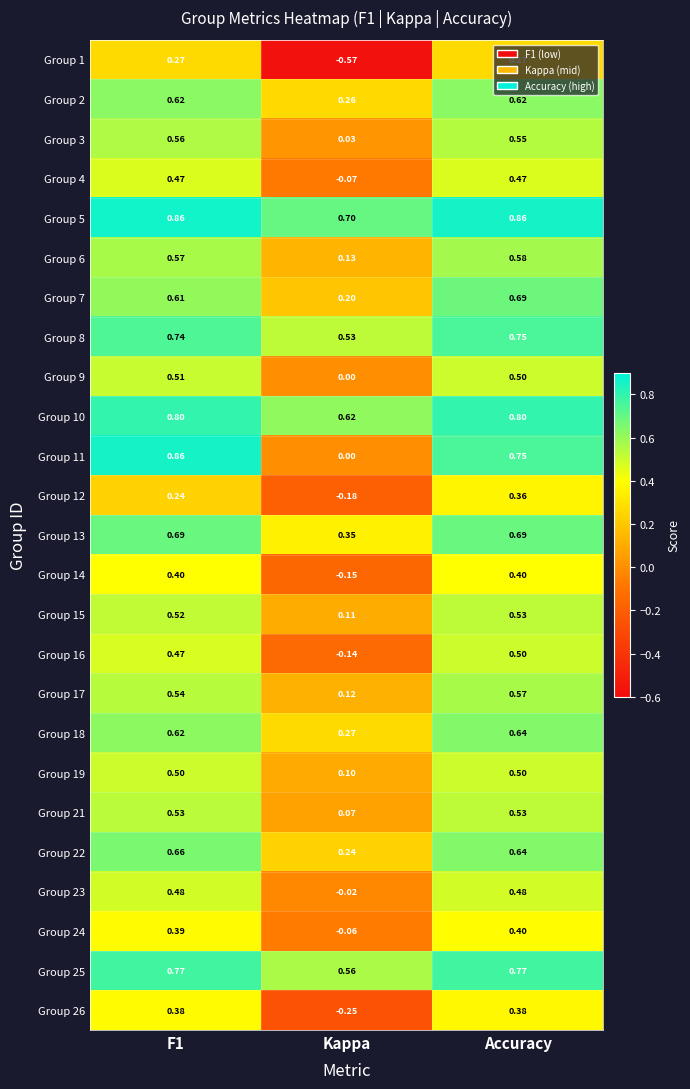

At which label is Group 23 closest to 0?

Kappa